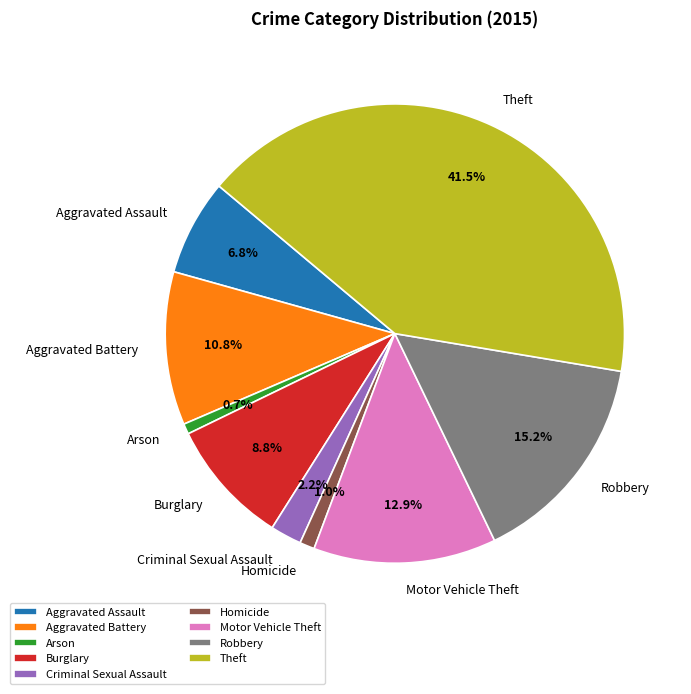

Is it true that Robbery is 15% of the pie?

True